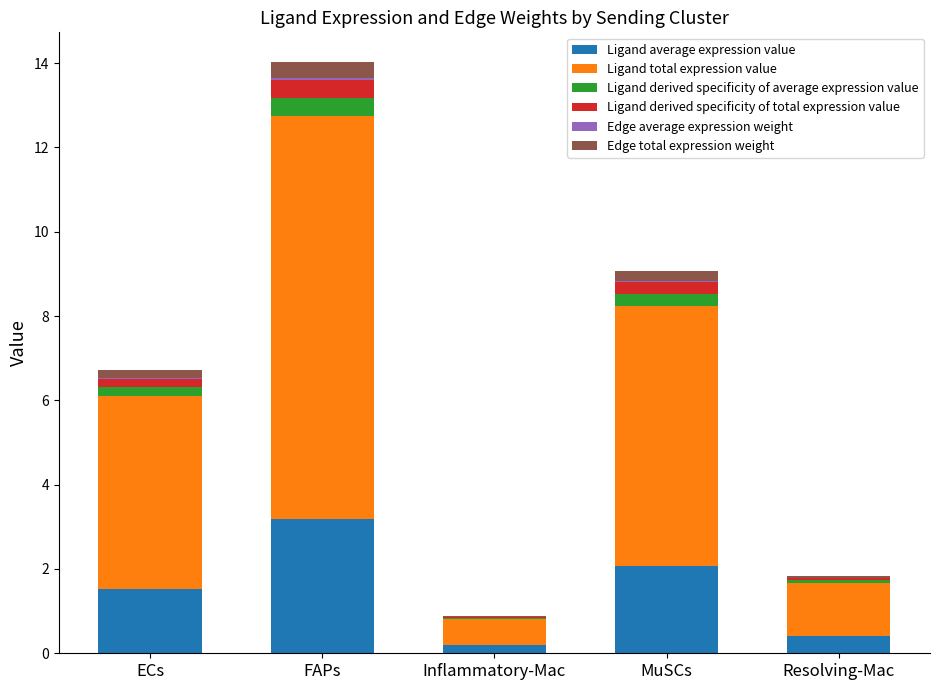

At which category is the sum across all series the highest?

FAPs